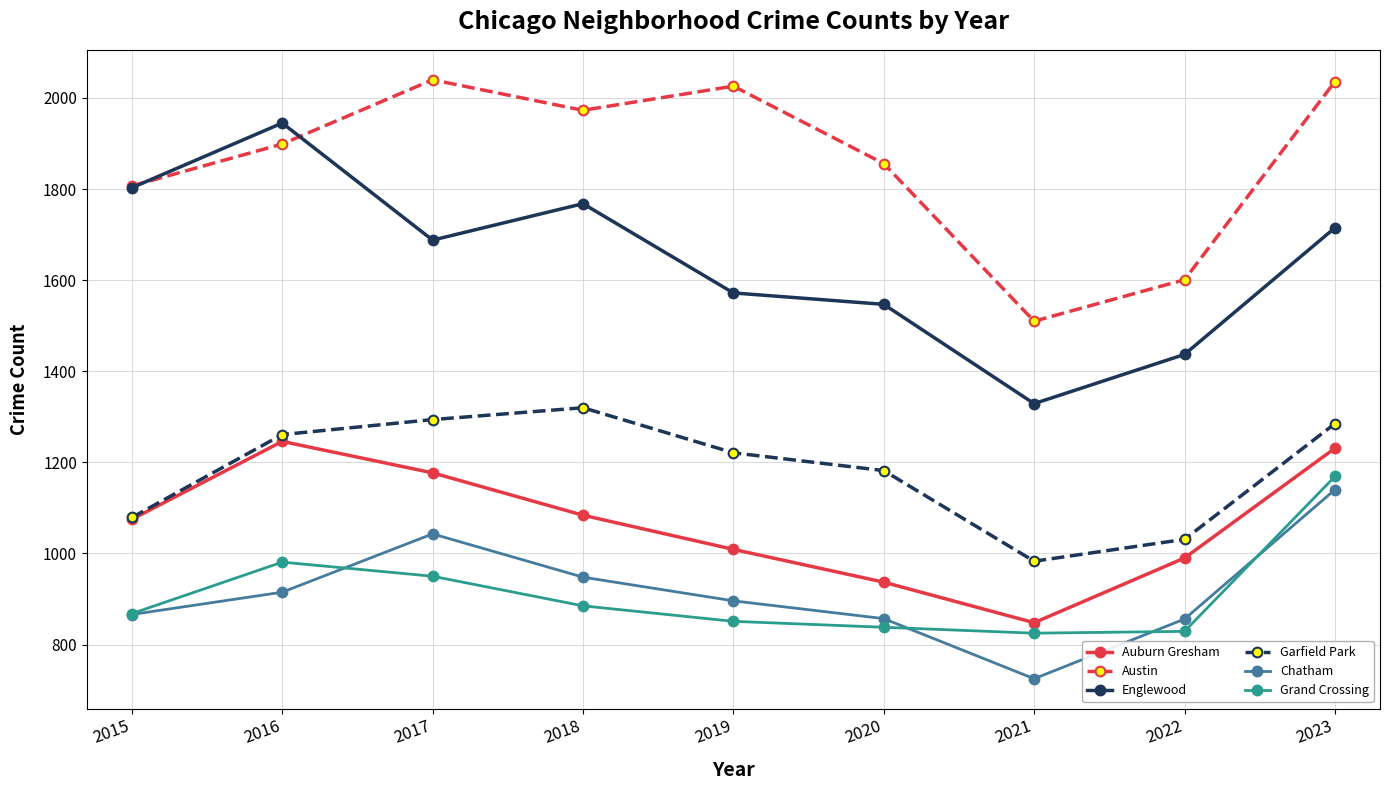

How many interior local valleys does the Englewood series have?

2